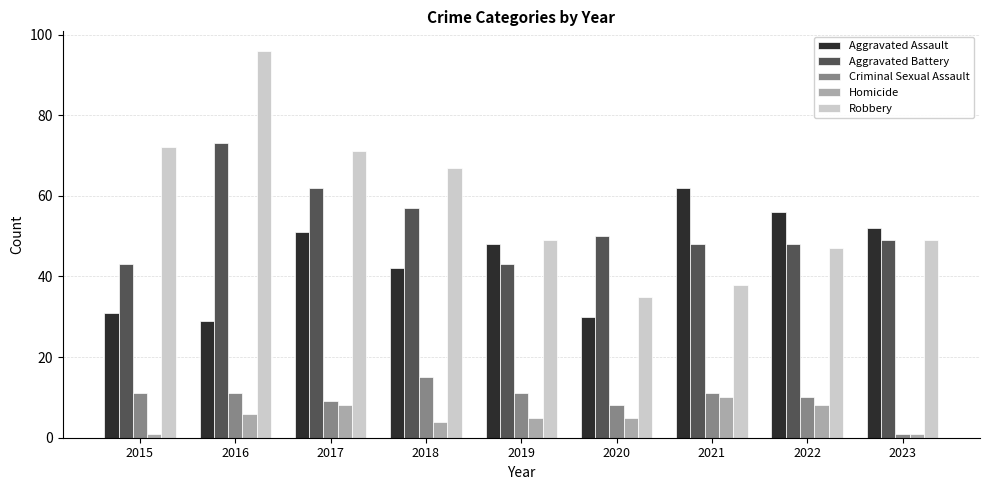

What are all the series names shown in the legend?

Aggravated Assault, Aggravated Battery, Criminal Sexual Assault, Homicide, Robbery